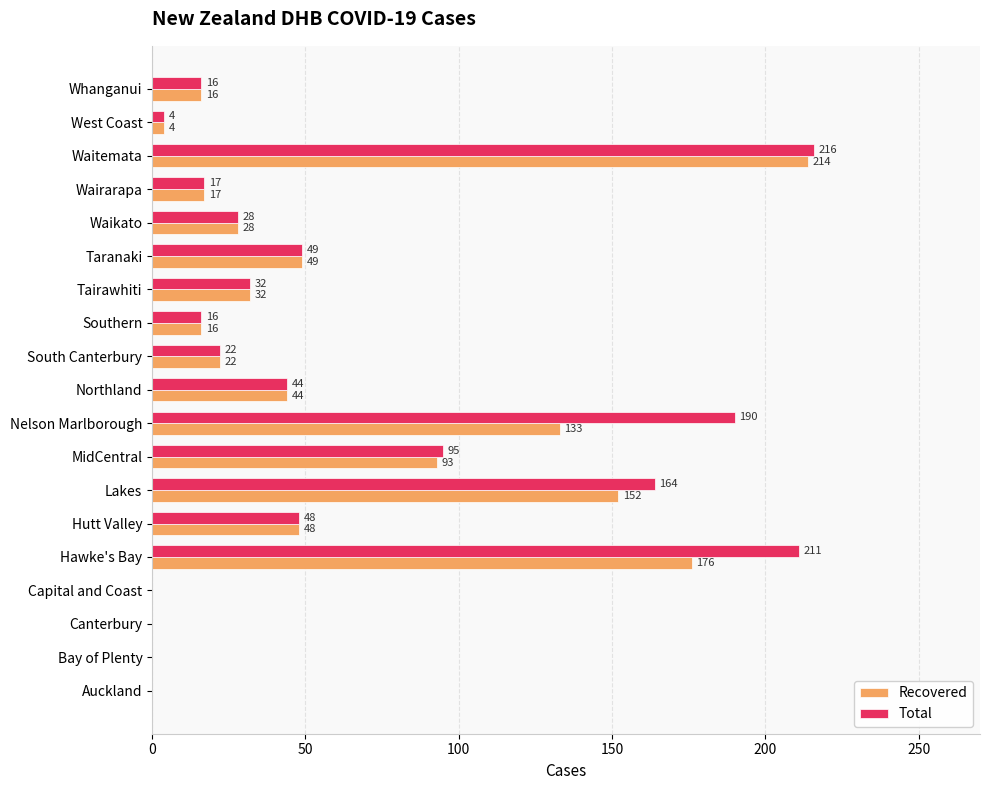

The value of Recovered at Capital and Coast is 0. True or false?

True